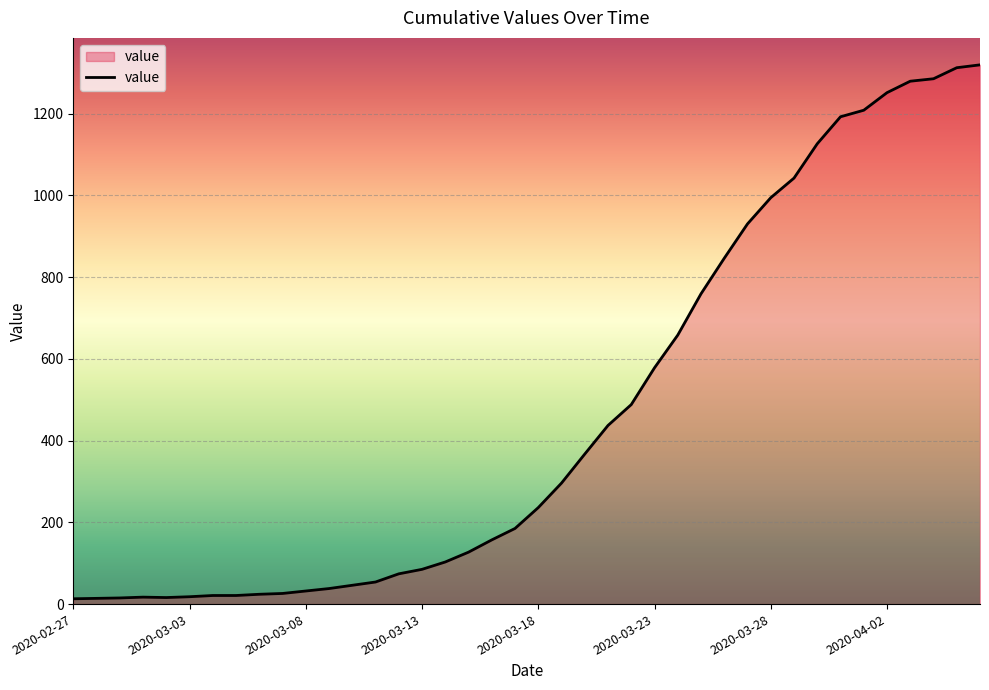

What is the greatest value displayed?

1319